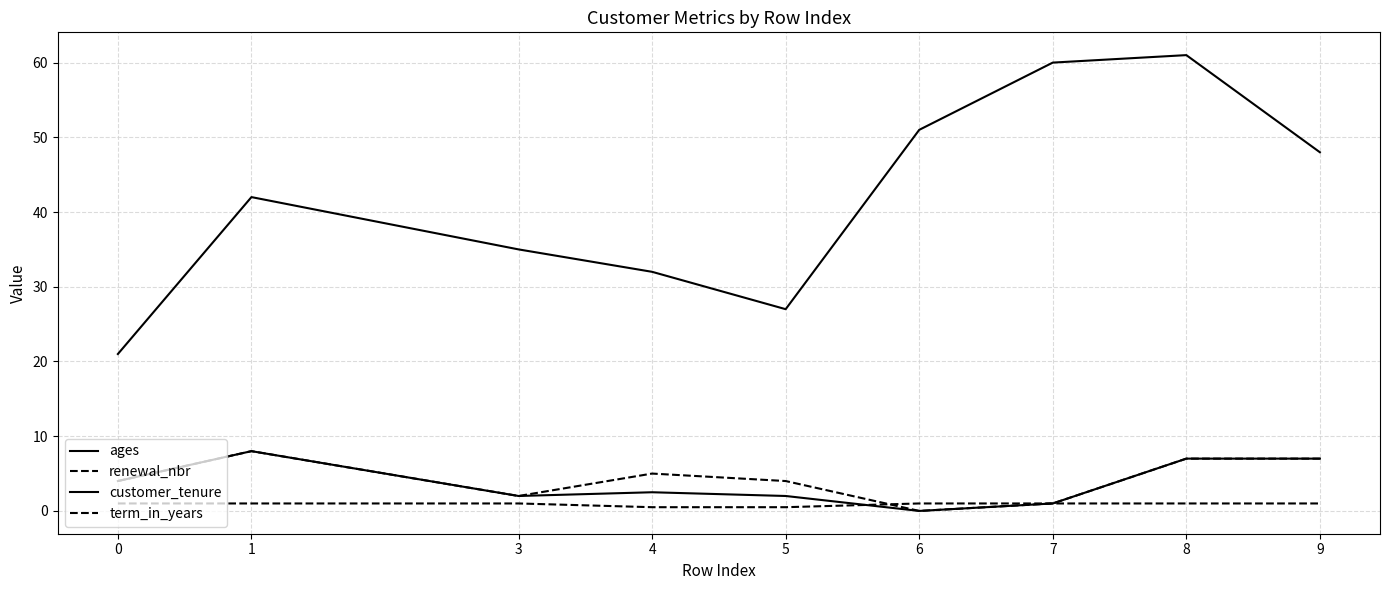

What is the value of the customer_tenure point at the 8th from the left?

7.0